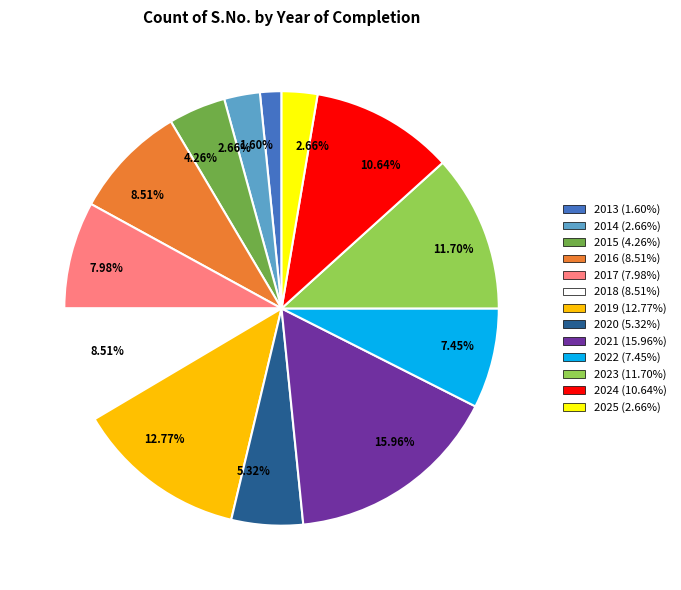

Does any single category account for the majority?

No